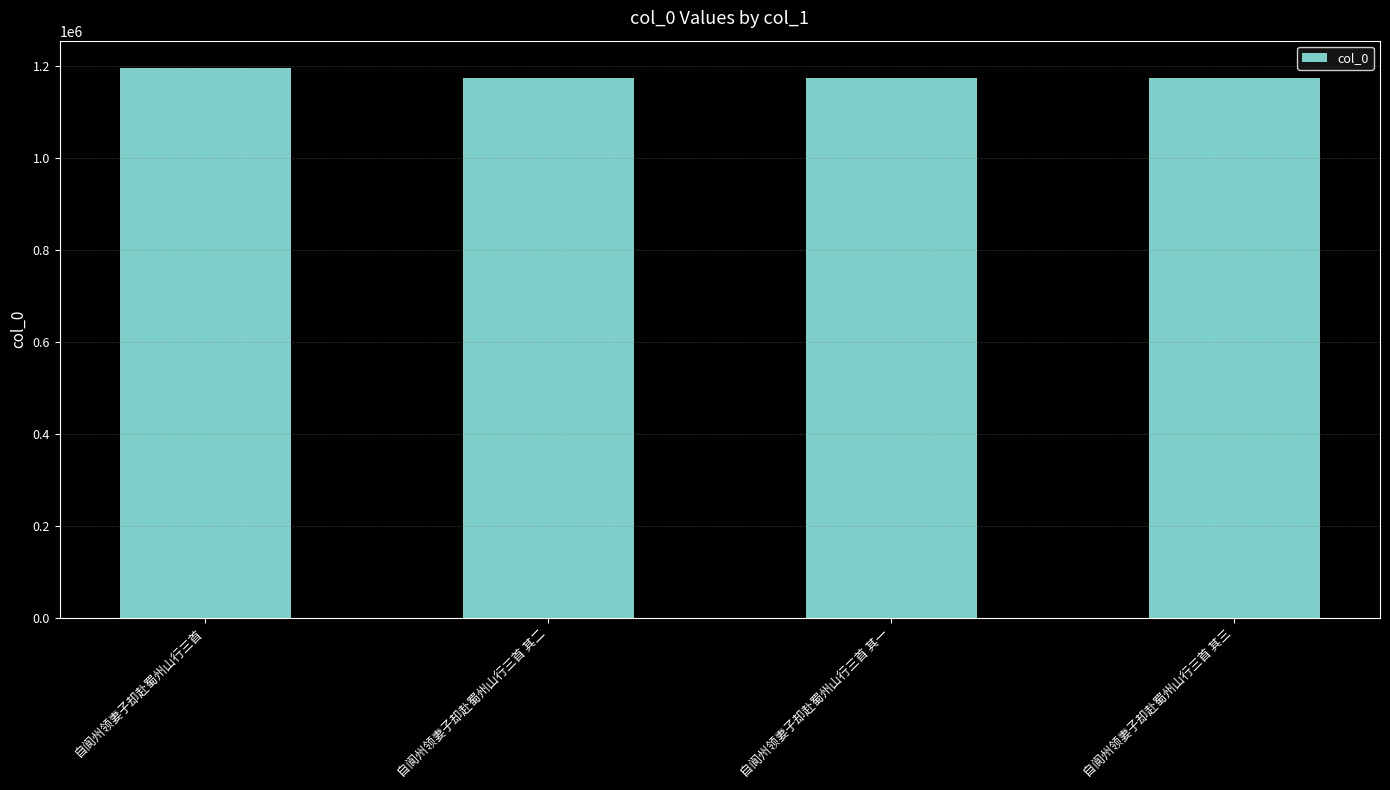

What is the sum of the values at 自阆州领妻子却赴蜀州山行三首 and 自阆州领妻子却赴蜀州山行三首 其二?

2367553